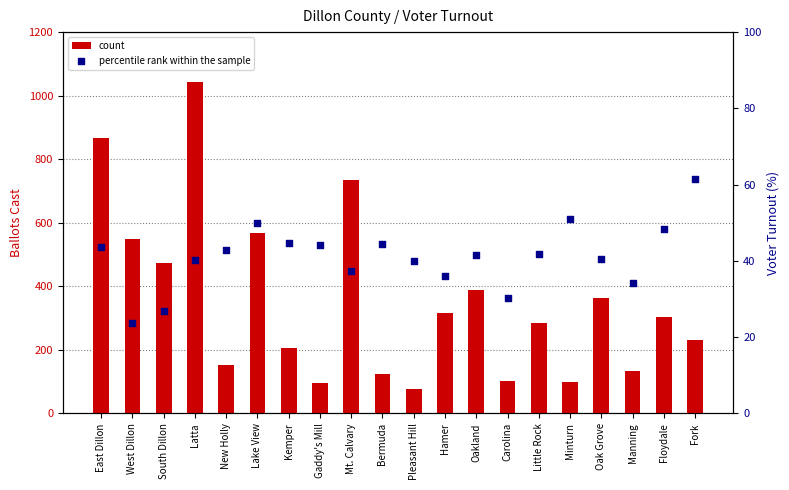

Which series has the largest Y range (max minus min)?

count